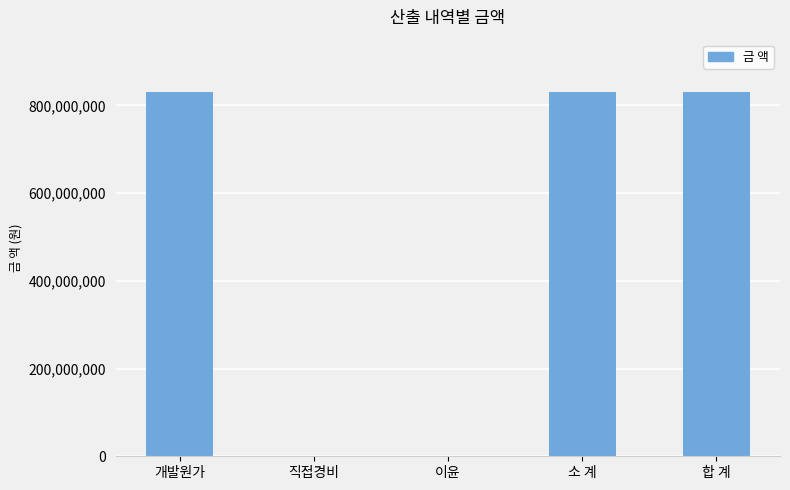

Is it true that the value at 소 계 is 829909712.8?

True